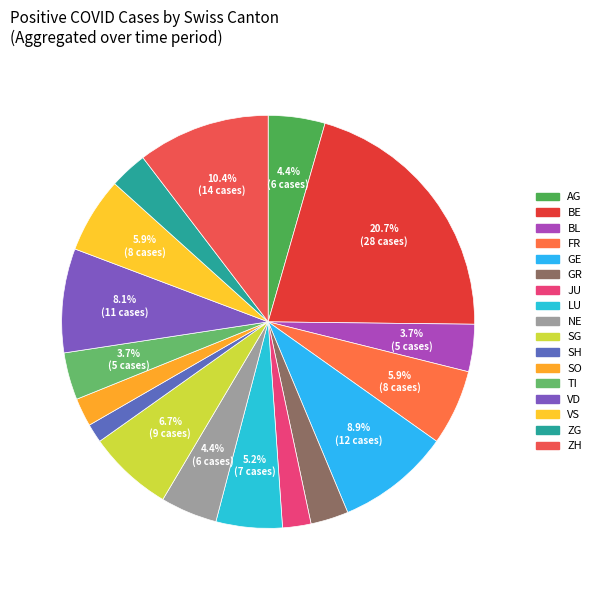

What is the change in value from SO to TI?

+2